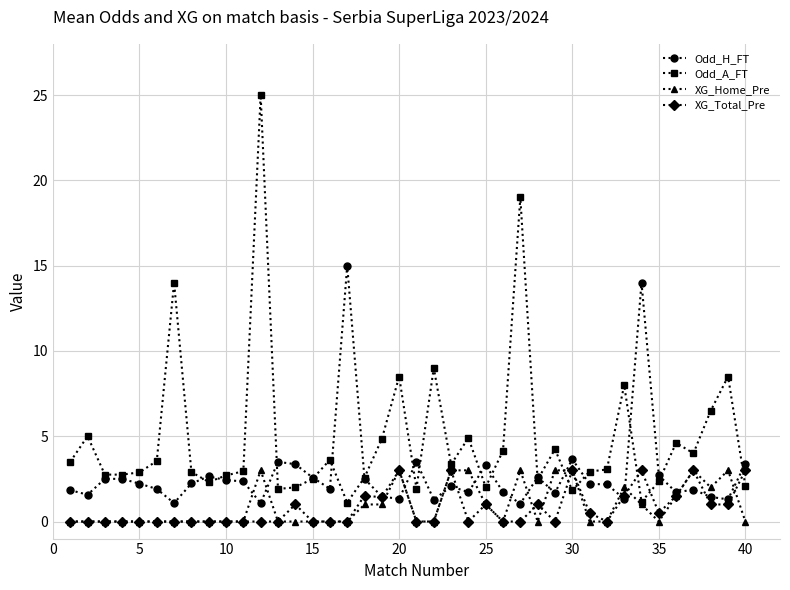

Which series has the widest spread of values?

Odd_A_FT